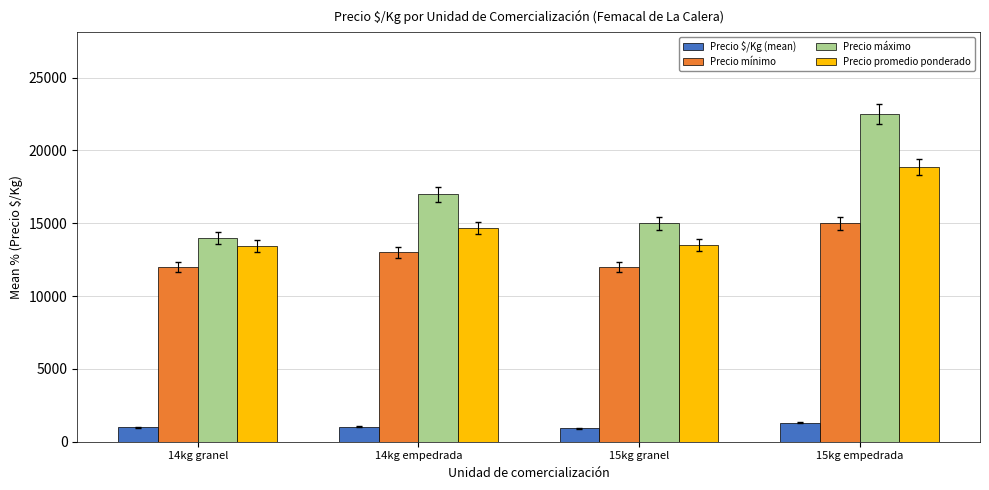

What are all the series names shown in the legend?

Precio $/Kg (mean), Precio mínimo, Precio máximo, Precio promedio ponderado